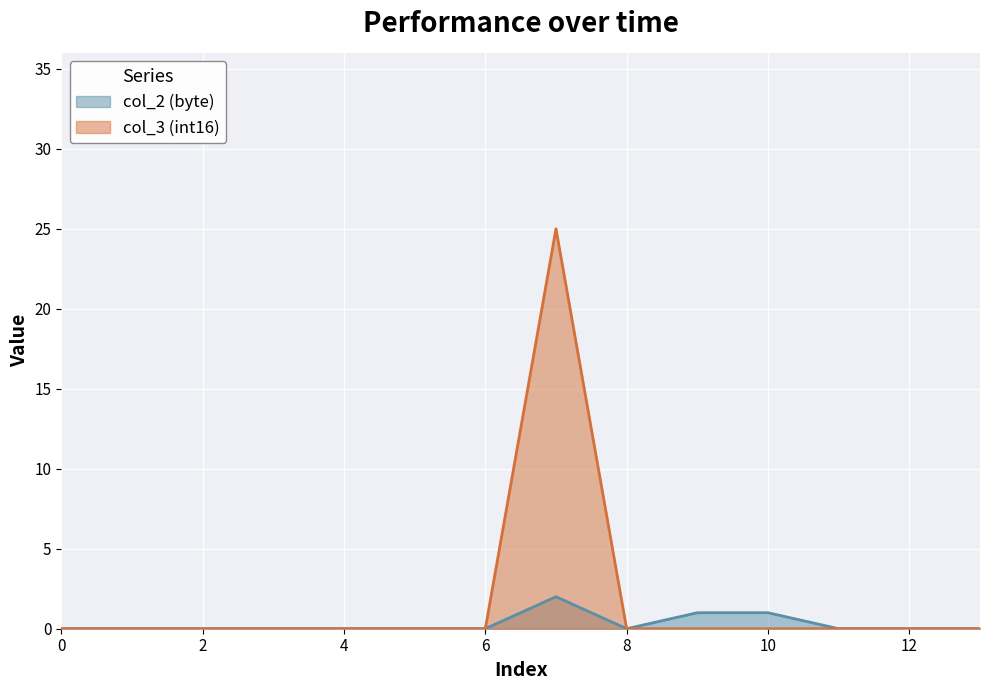

Reading left to right, list all the values displayed in this chart.

col_2 (byte): 0	0	0	0	0	0	0	2	0	1	1	0	0	0
col_3 (int16): 0	0	0	0	0	0	0	25	0	0	0	0	0	0